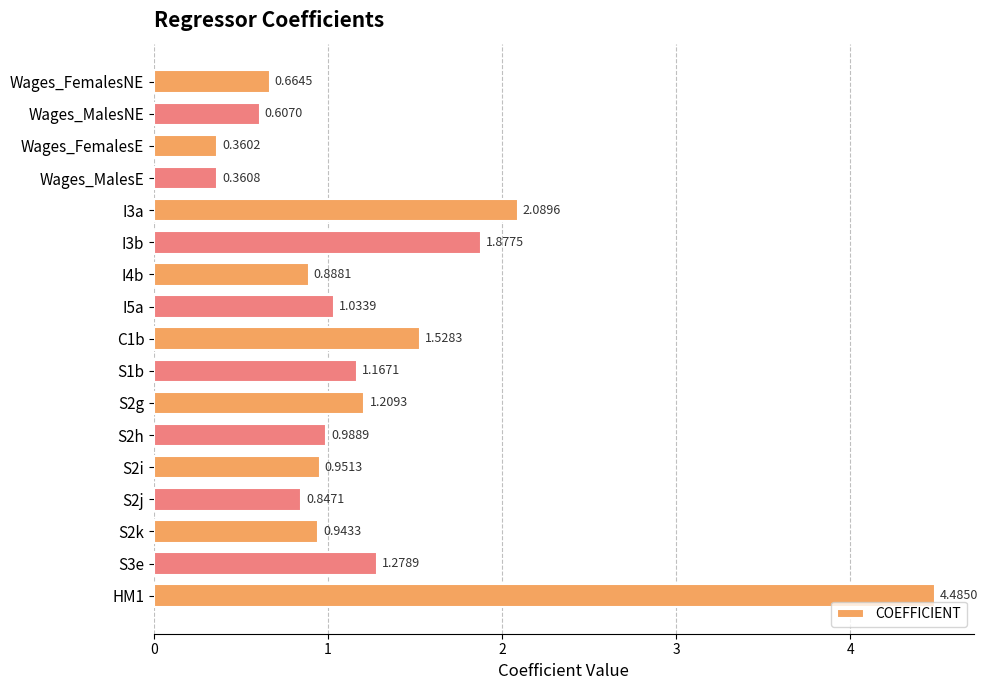

How many distinct data groups are displayed?

1